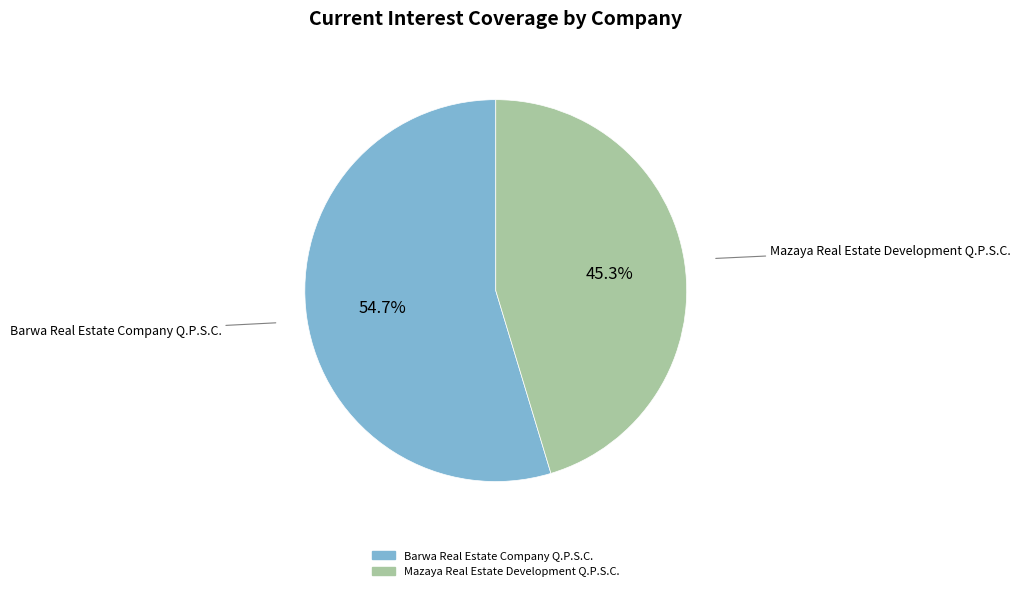

True or false: Barwa Real Estate Company Q.P.S.C. accounts for 64% of the total.

False